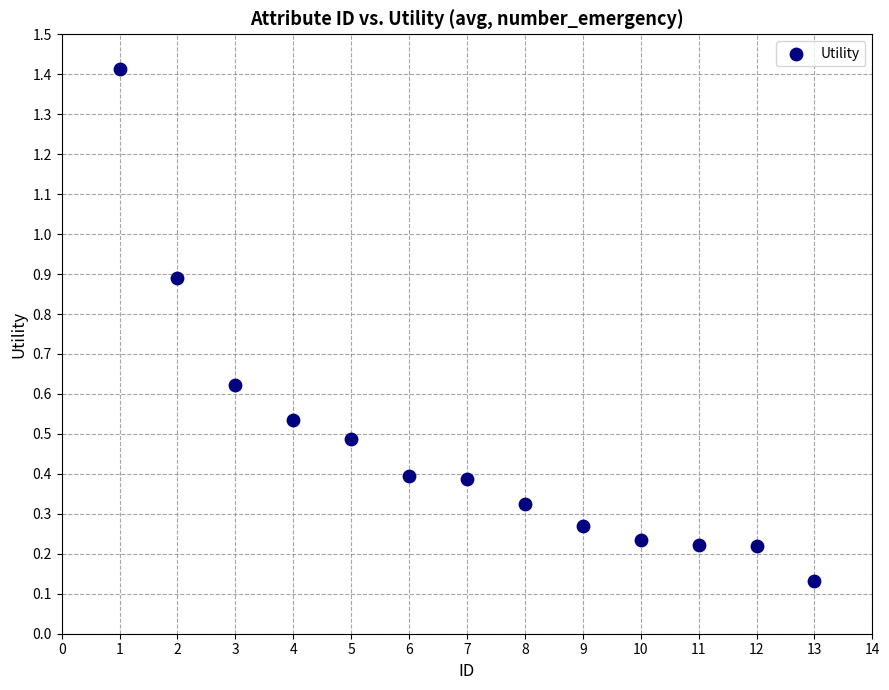

What is the range of X values (max minus min)?

12.0